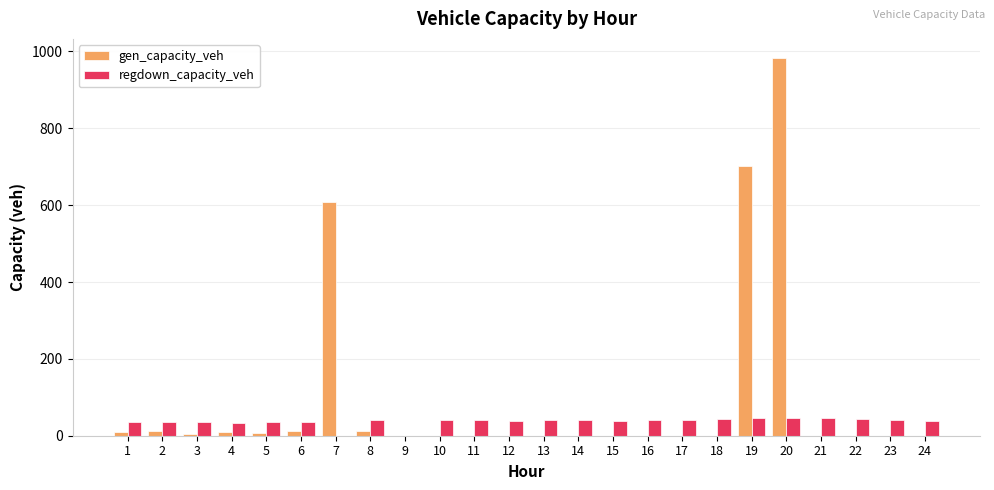

What is the maximum value for gen_capacity_veh?

983.5